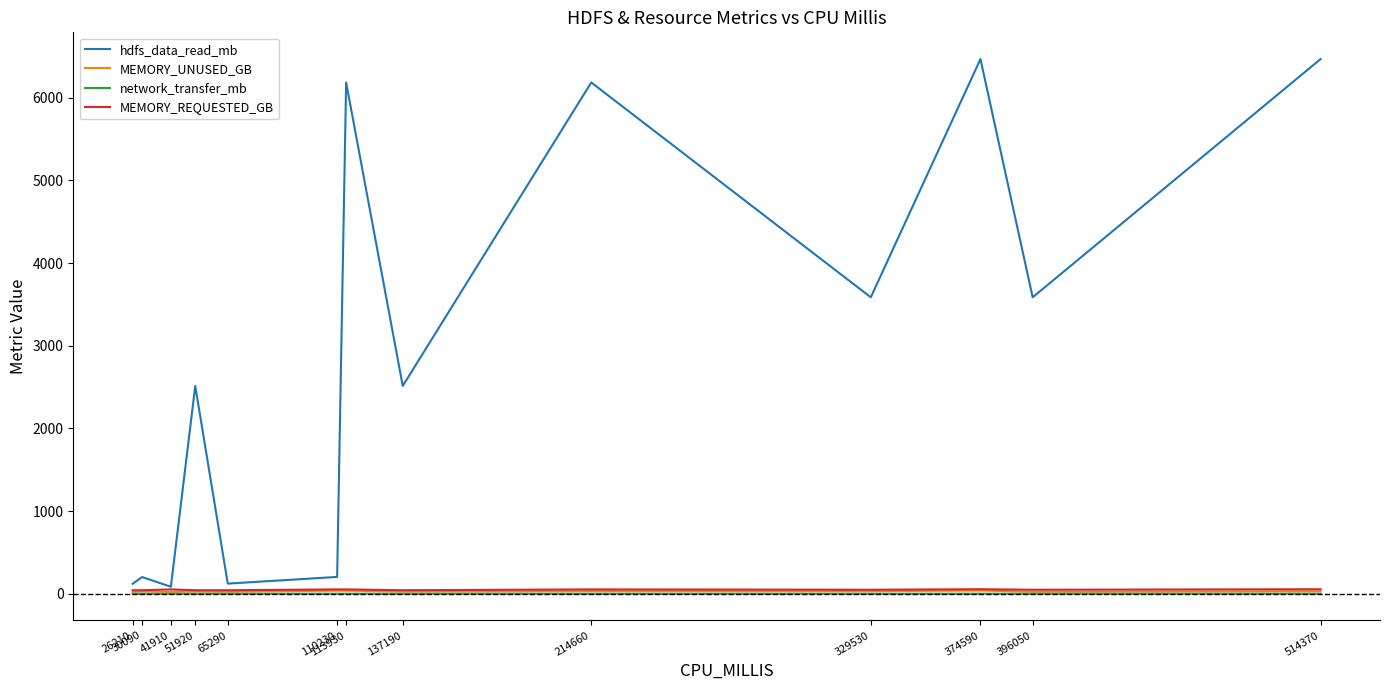

The hdfs_data_read_mb series shows 3585.5 at 396050. True or false?

True